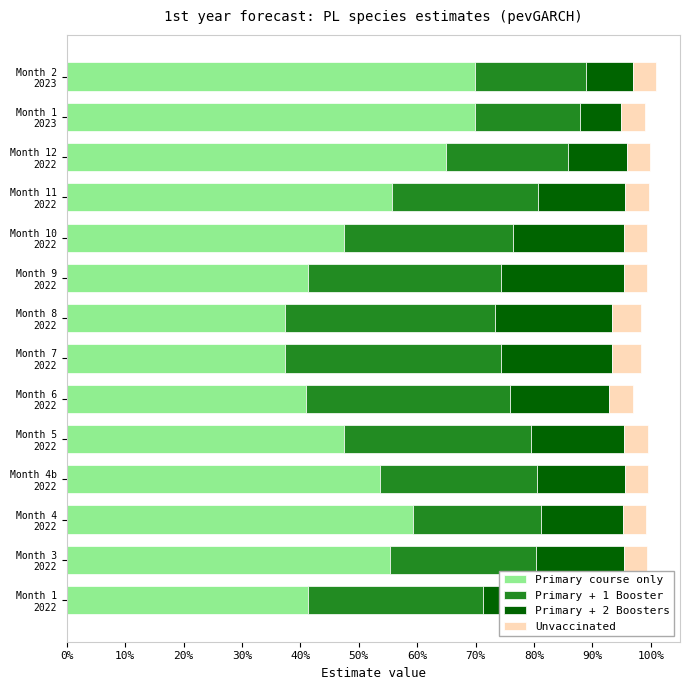

What are all the series names shown in the legend?

Primary course only, Primary + 1 Booster, Primary + 2 Boosters, Unvaccinated